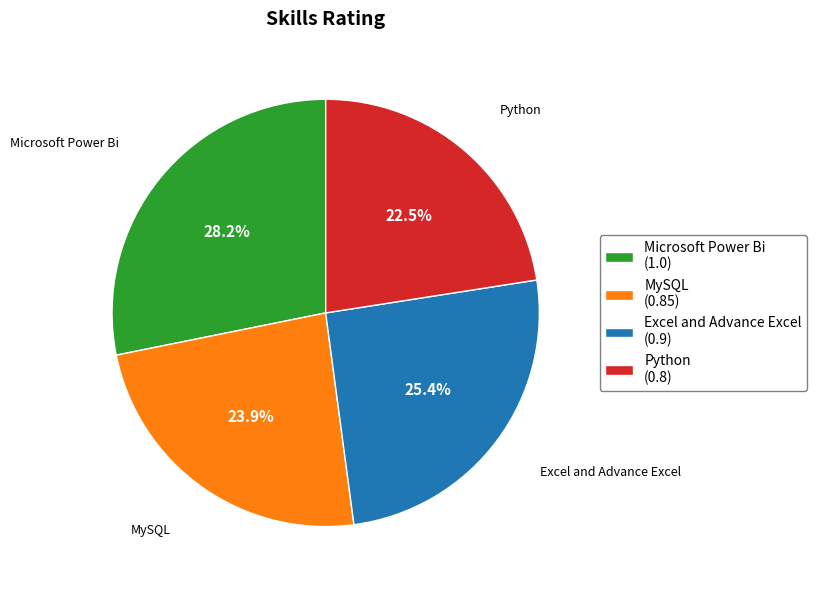

Which category has the biggest portion of the pie?

Microsoft Power Bi